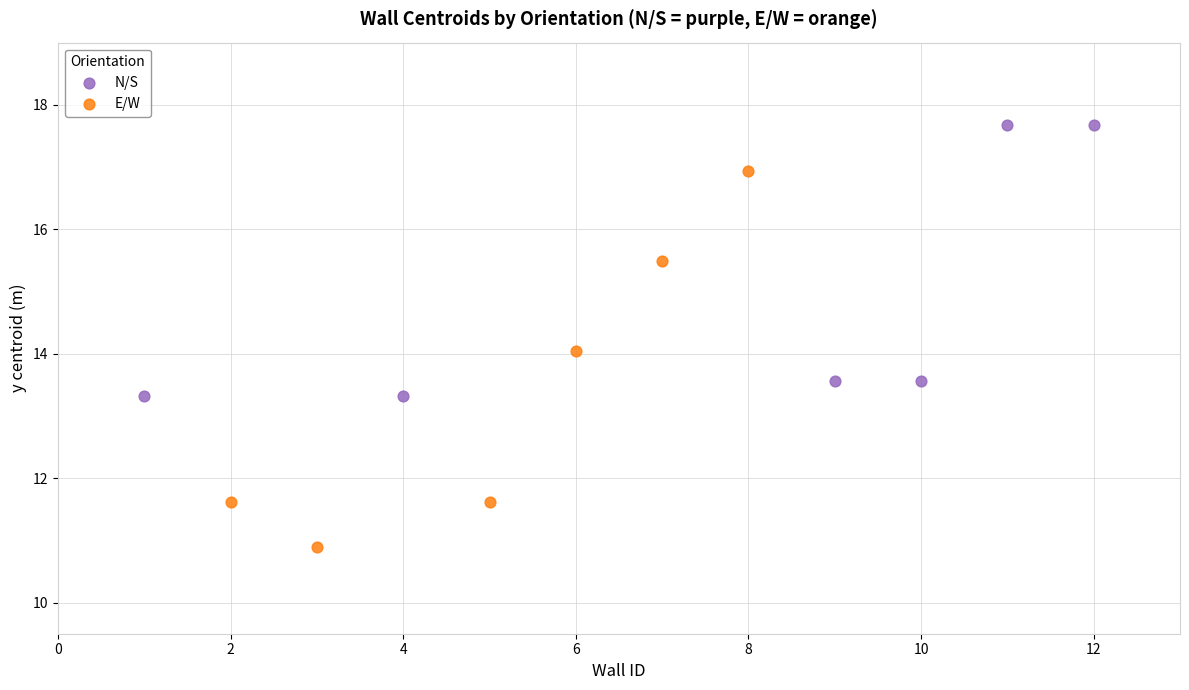

What are all the series names shown in the legend?

N/S, E/W